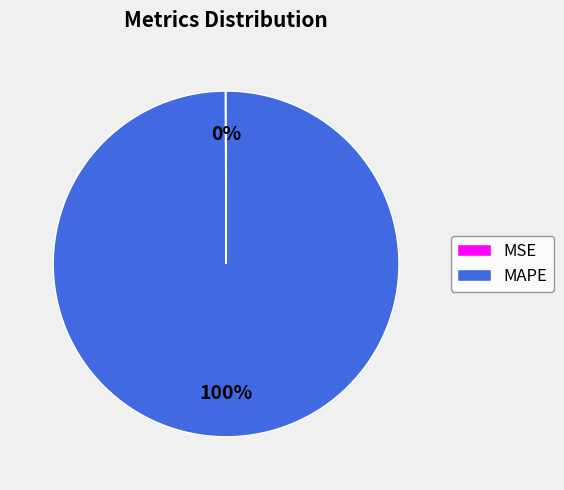

To the nearest percent, what is the average slice percentage?

50%